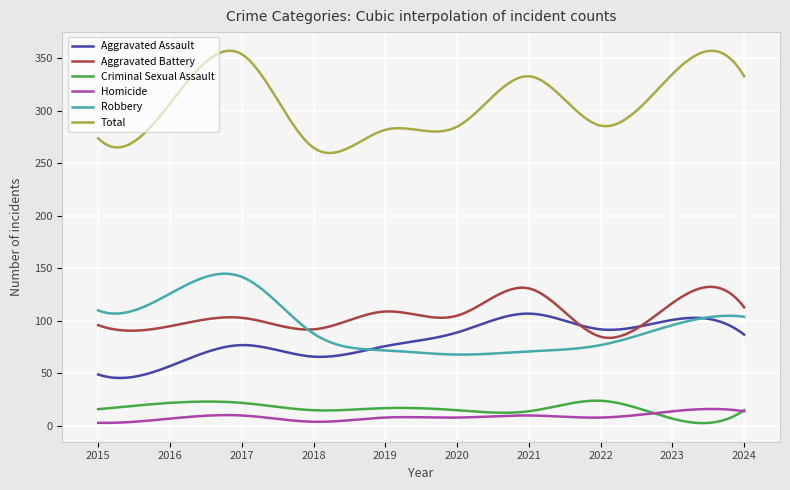

List the series in order of their peak value, highest first.

Total, Robbery, Aggravated Battery, Aggravated Assault, Criminal Sexual Assault, Homicide